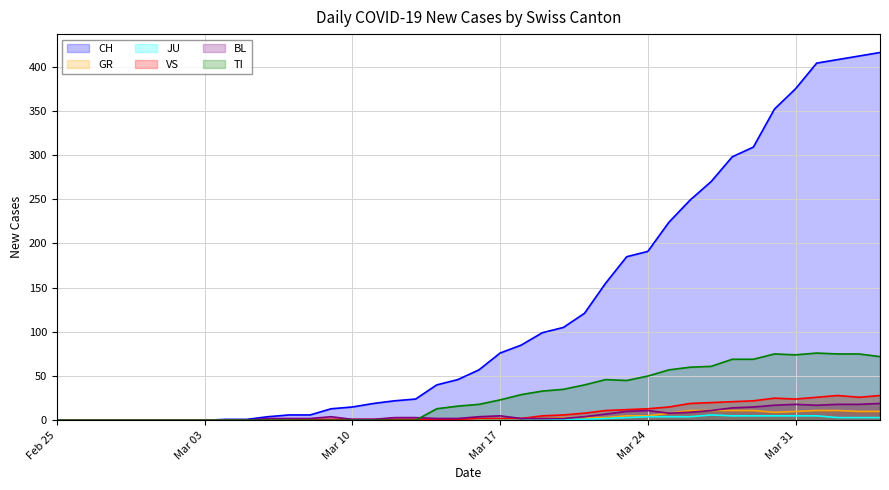

Which series has the largest total across all categories?

CH